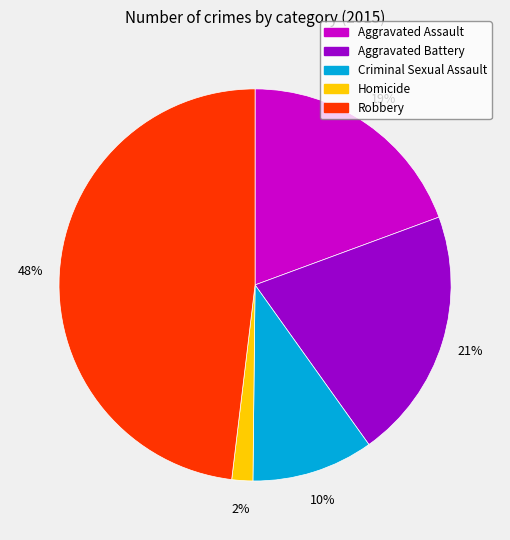

To the nearest percent, what is the average slice percentage?

20%